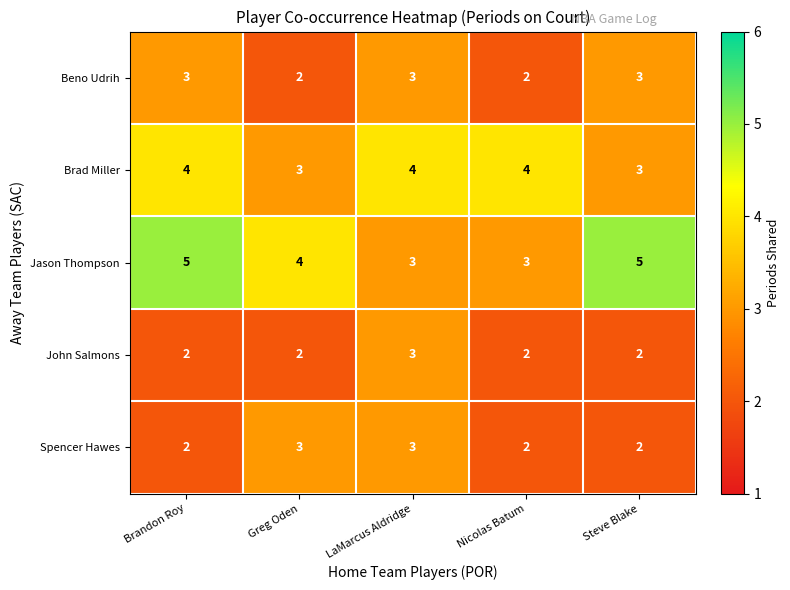

What is the maximum value shown in the chart?

5